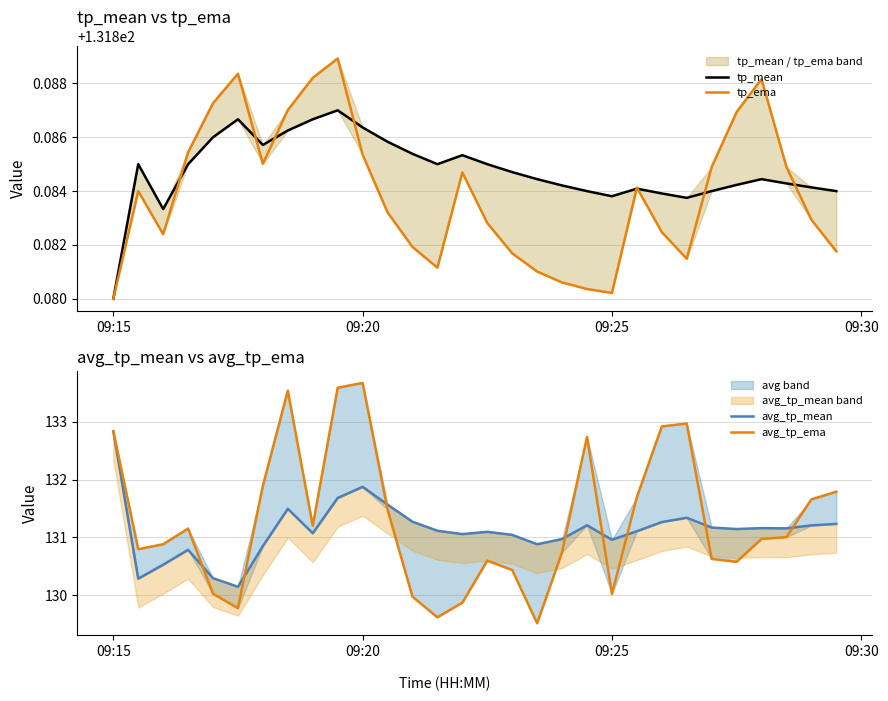

What are all the series names shown in the legend?

tp_mean, tp_ema, avg_tp_mean, avg_tp_ema